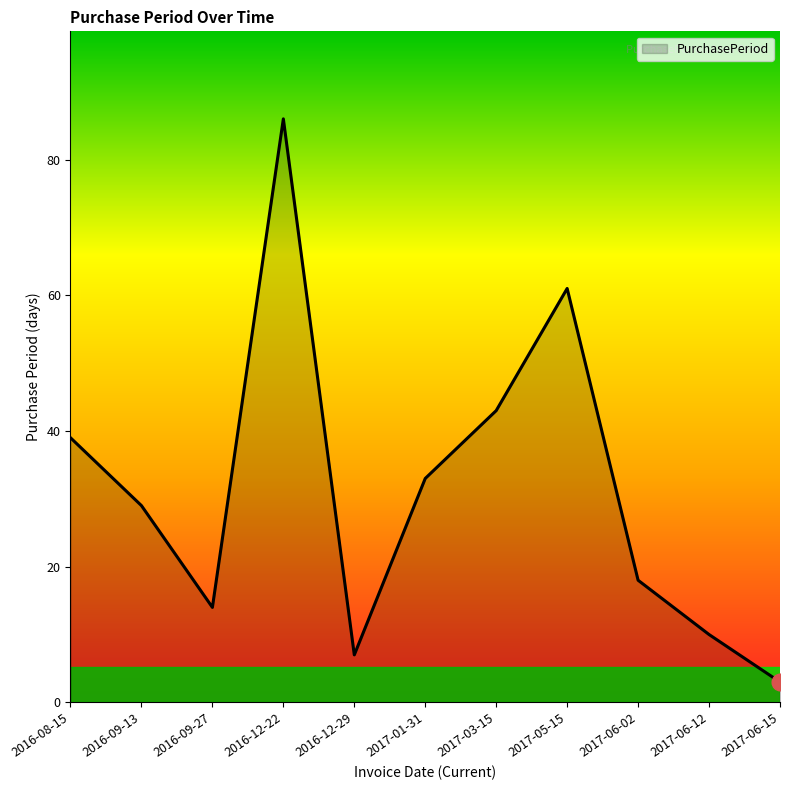

What is the minimum value shown in the chart?

3